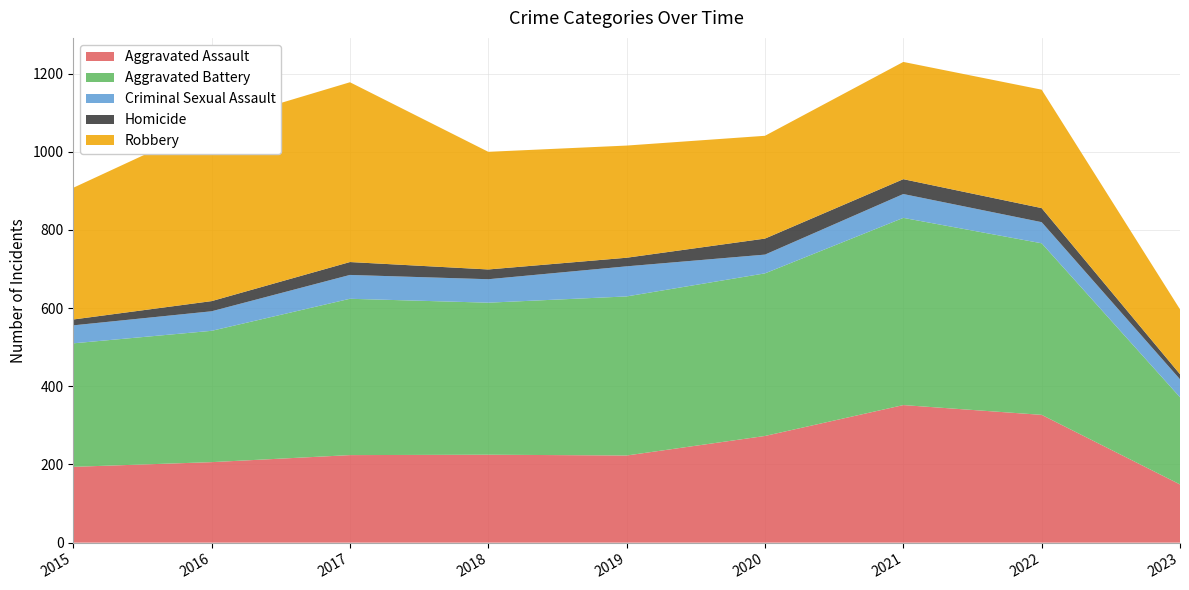

Reading right to left, transcribe all the data shown in this chart.

Aggravated Assault: 149	327	352	273	223	225	224	206	194
Aggravated Battery: 223	439	479	416	407	389	400	336	316
Criminal Sexual Assault: 46	54	61	48	77	60	61	50	46
Homicide: 13	36	38	41	22	25	33	26	15
Robbery: 166	303	300	263	287	301	460	454	337